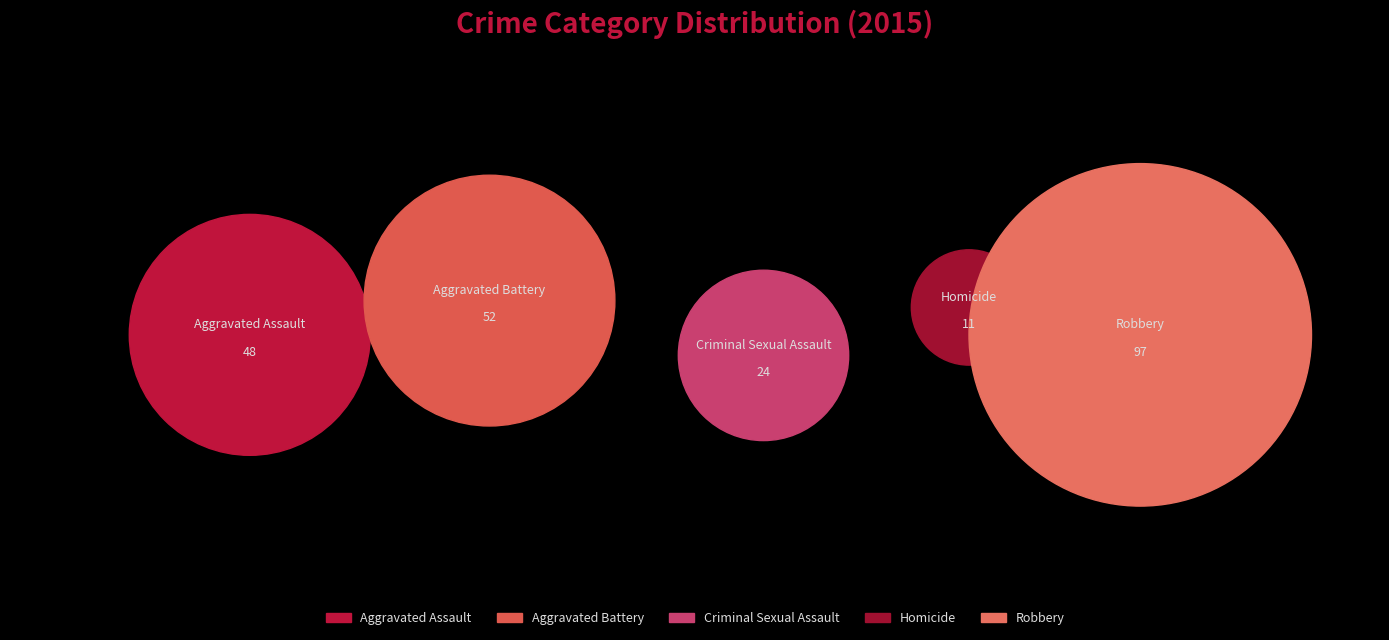

What is the largest slice in the pie chart?

Robbery